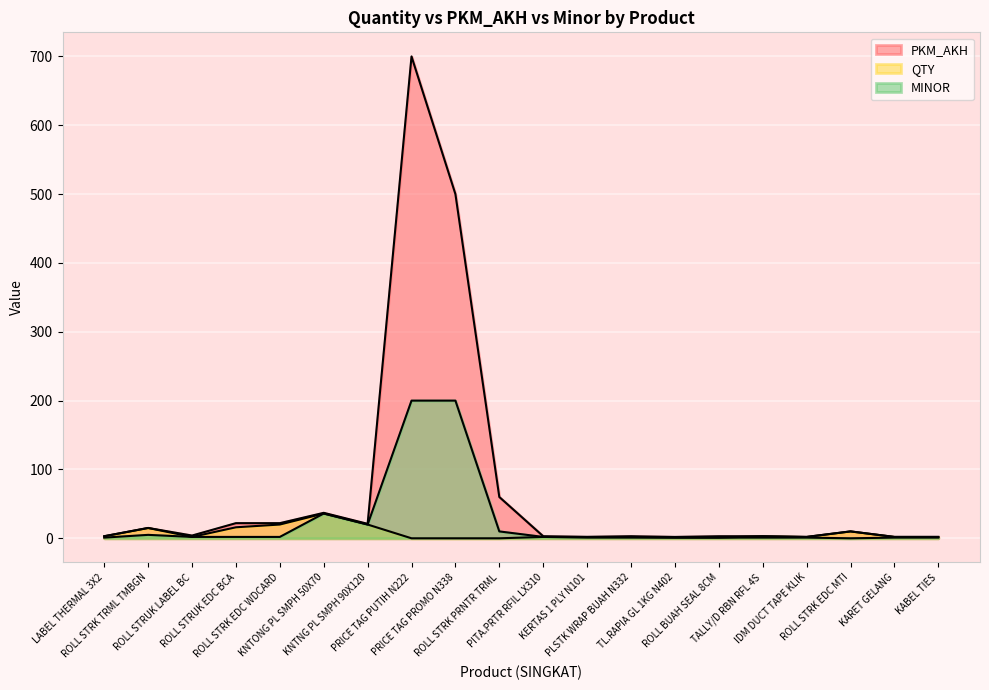

Which series changed the most between ROLL STRUK EDC BCA and ROLL STRK EDC MTI?

PKM_AKH